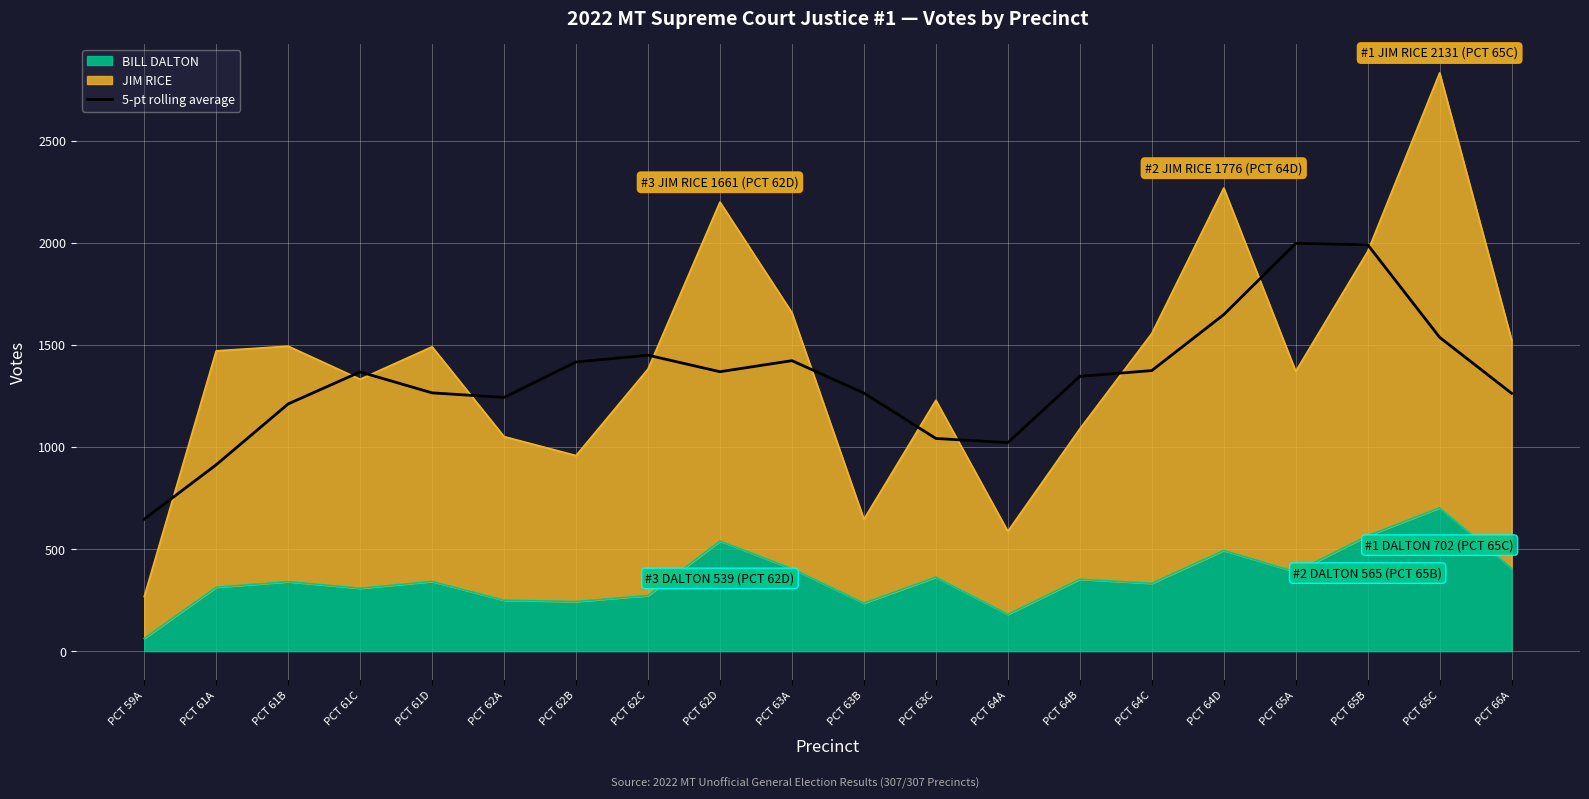

Approximately how many times larger is the value at PCT 61A compared to PCT 63A?

0.6